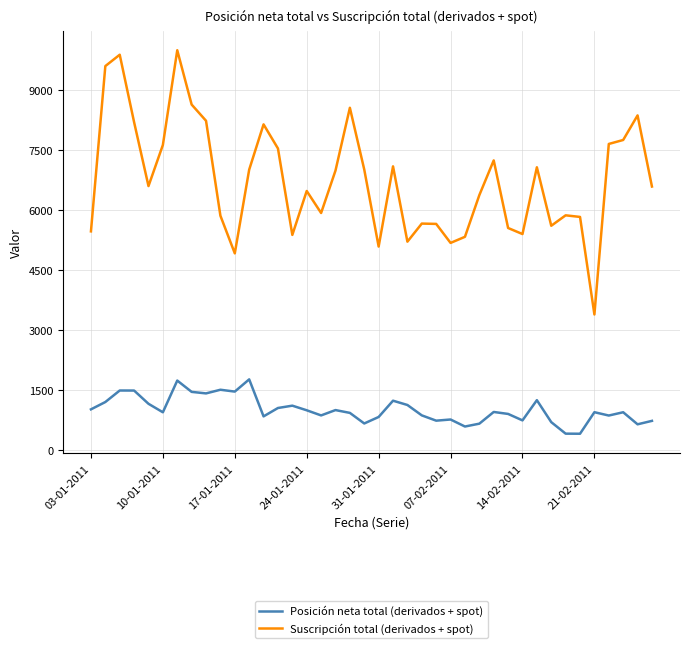

Which series has the widest spread of values?

Suscripción total (derivados + spot)